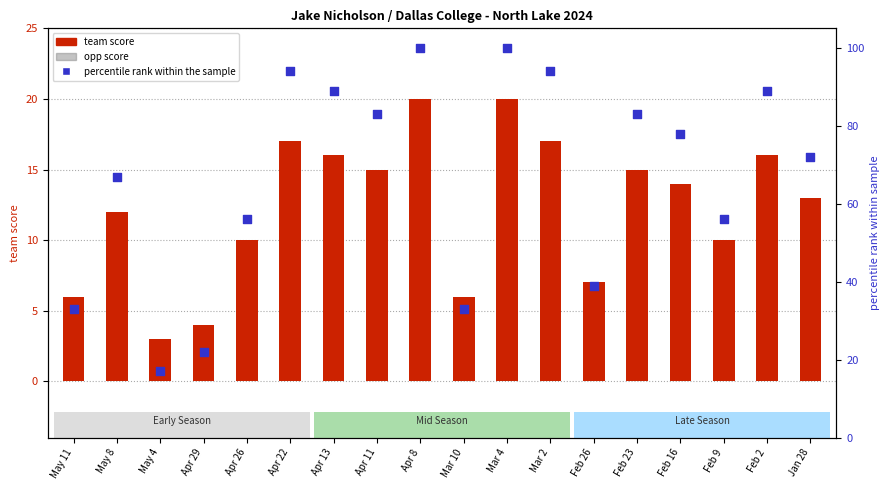

Which series contains the highest Y value?

percentile rank within the sample